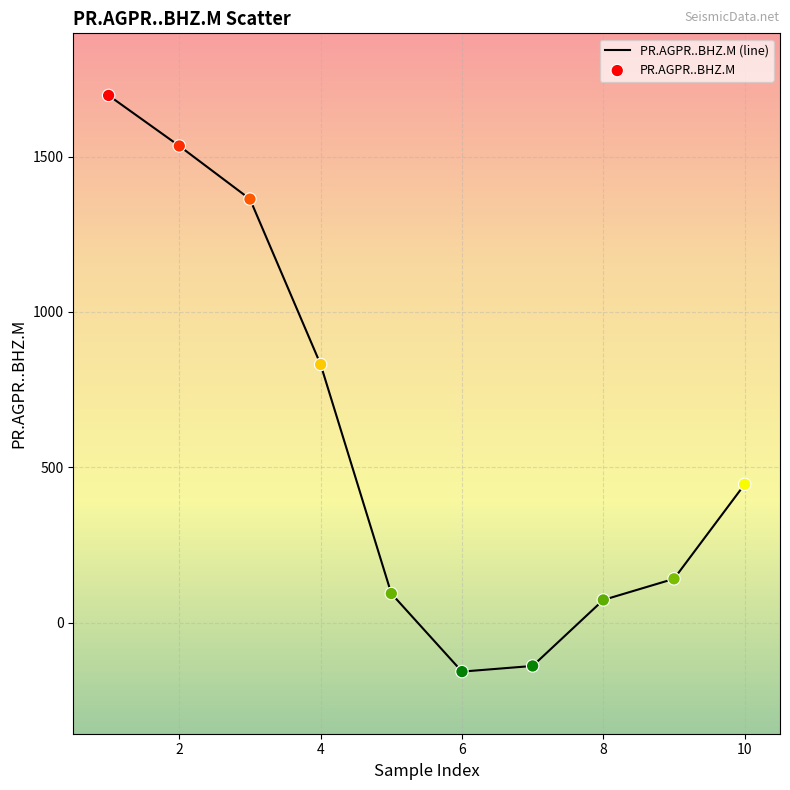

What is the difference between the maximum and minimum values?

1855.3